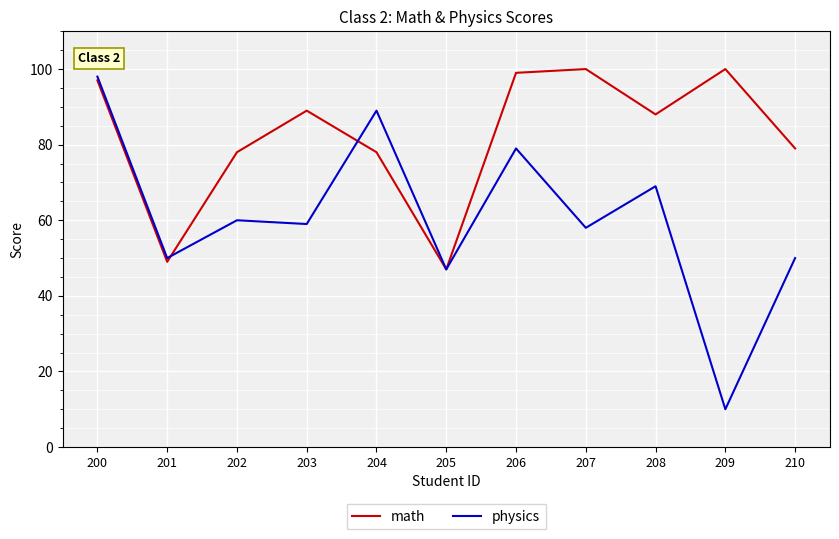

The value of physics at 210 is 31. True or false?

False